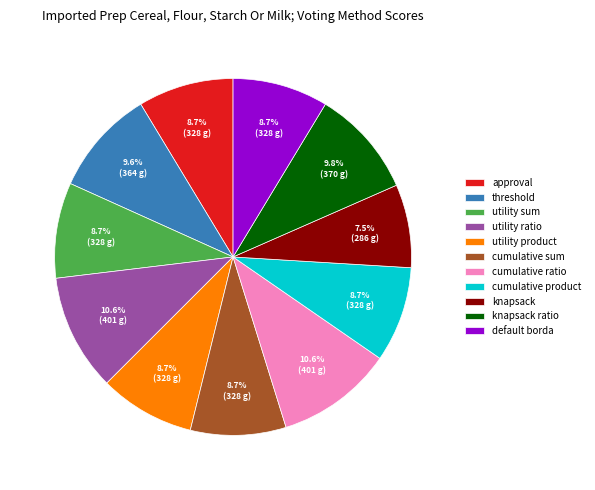

Count the number of slices in the pie.

11